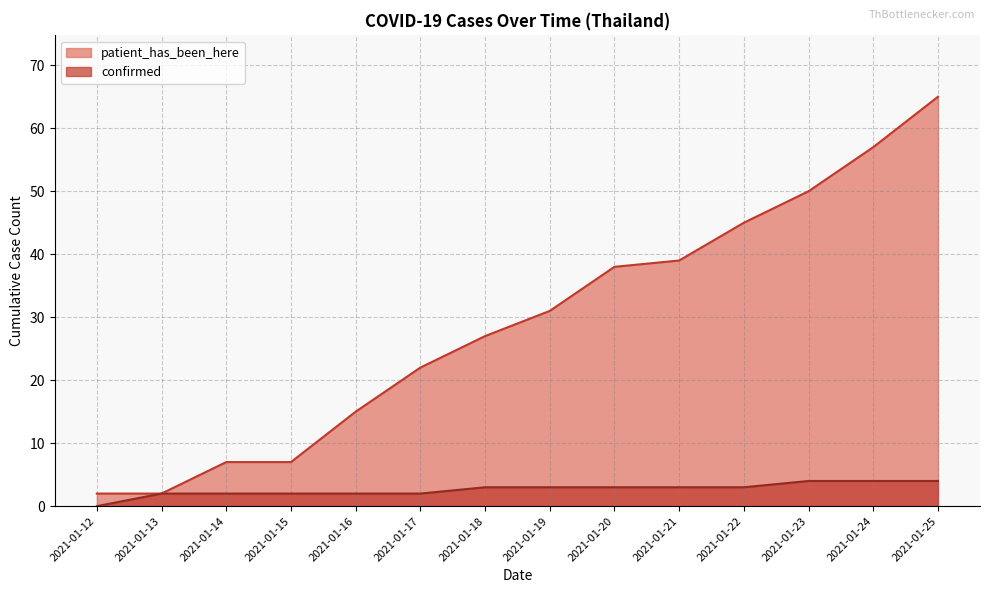

Where does the patient_has_been_here series first go above 31?

2021-01-20